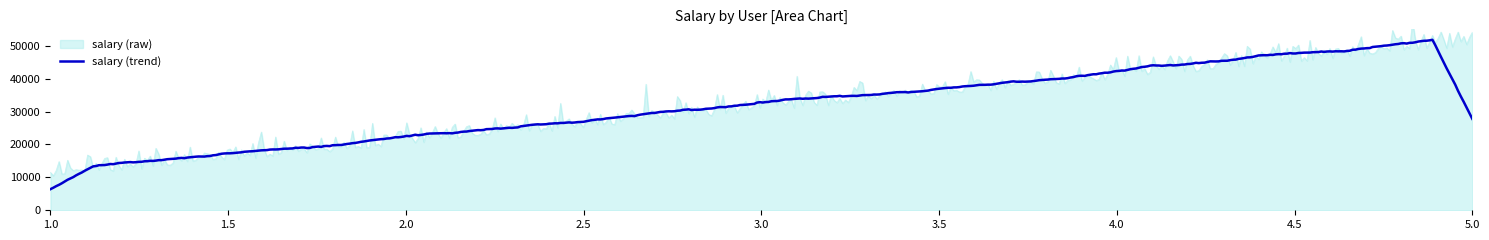

Which category has the lowest value across all series?

1